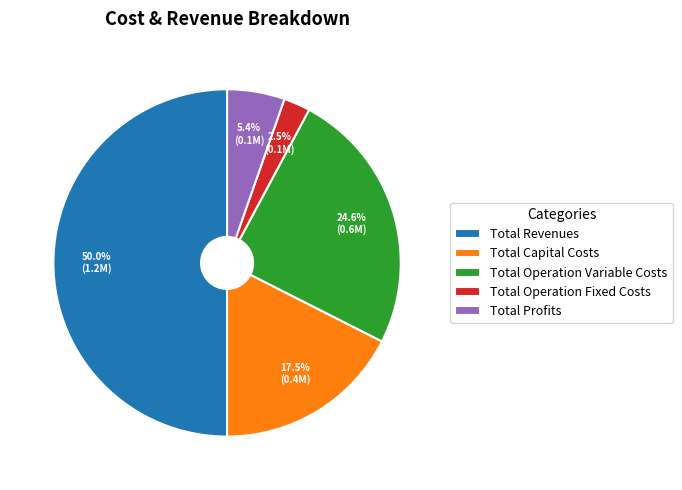

Which slice is the largest?

Total Revenues